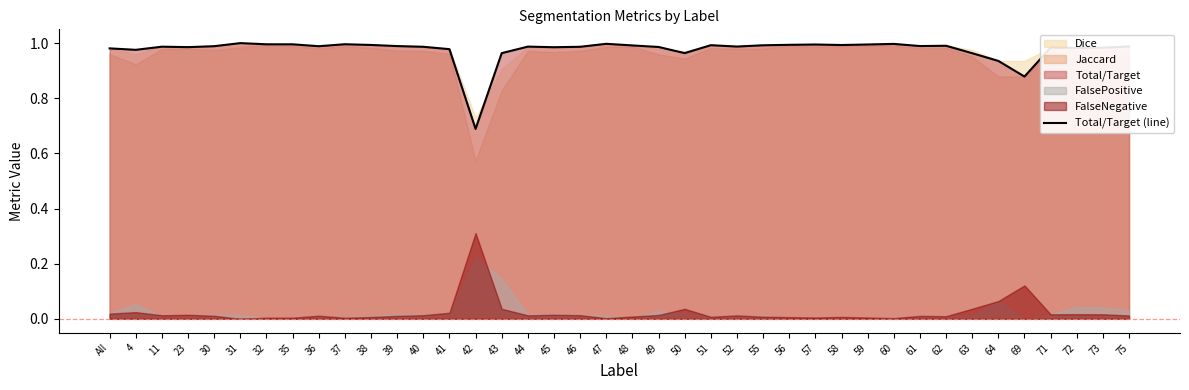

What is the label of the 10th point from the right?

60